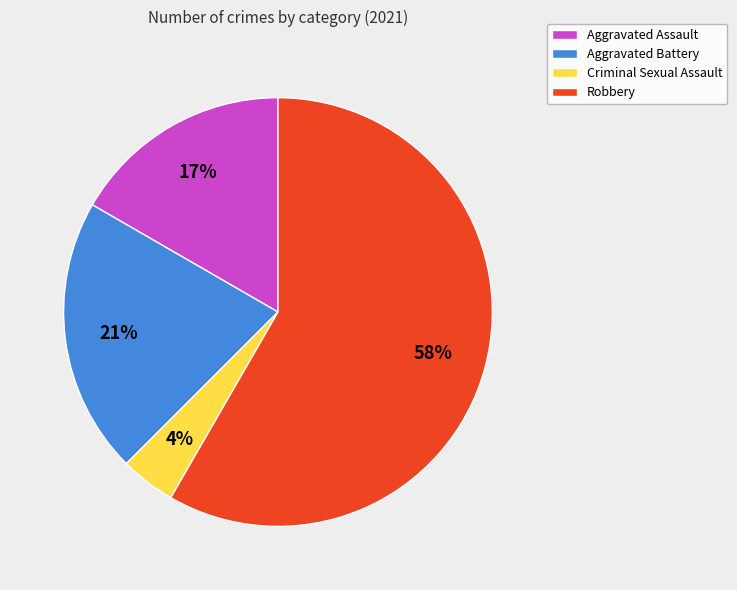

How many segments does this pie chart have?

4